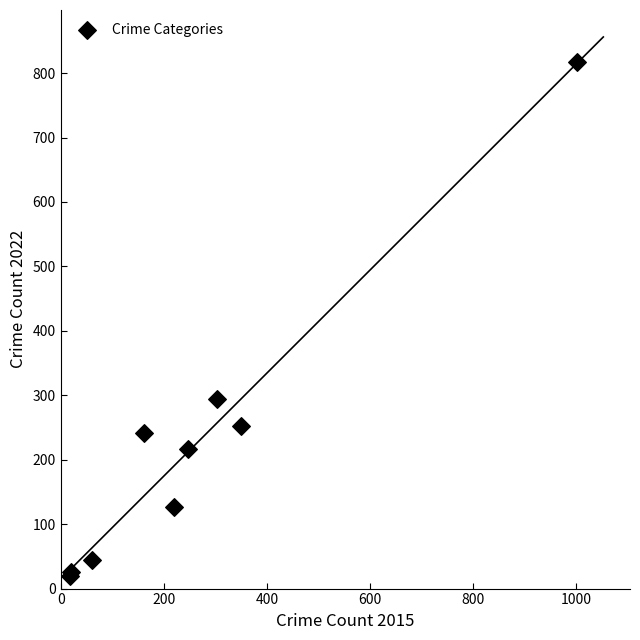

What Y value in the scatter plot is closest to 418?

294